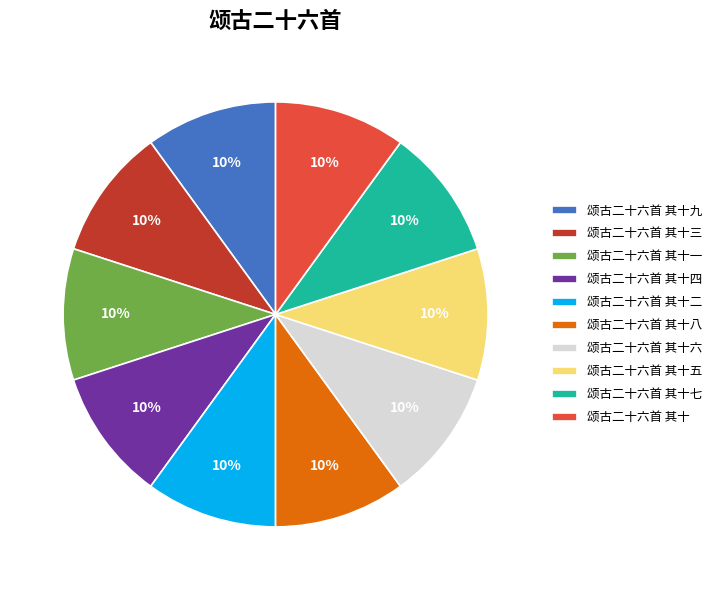

Is there a majority slice in this chart?

No